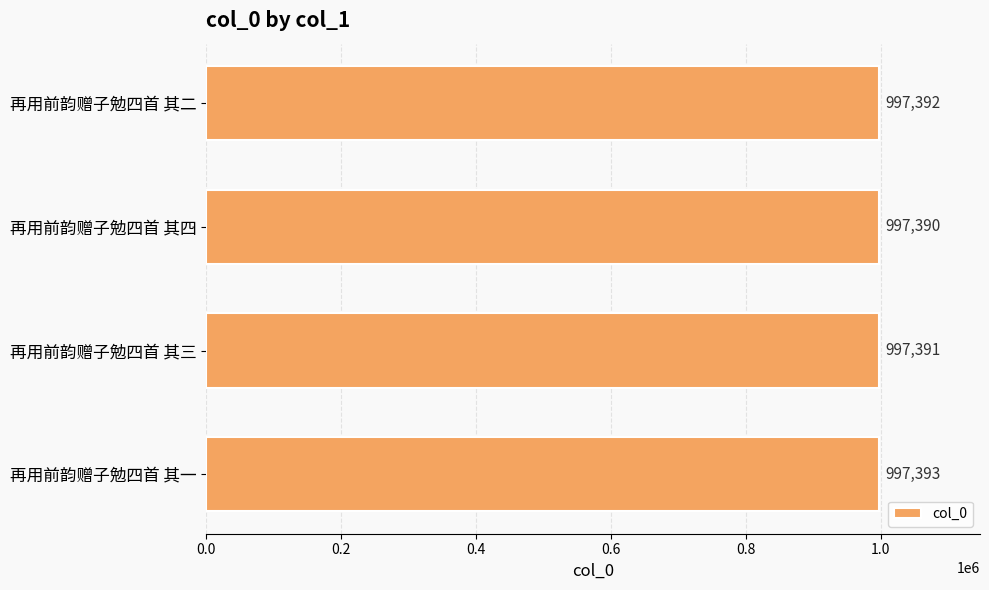

True or false: the data shows 997392 at 再用前韵赠子勉四首 其二.

True